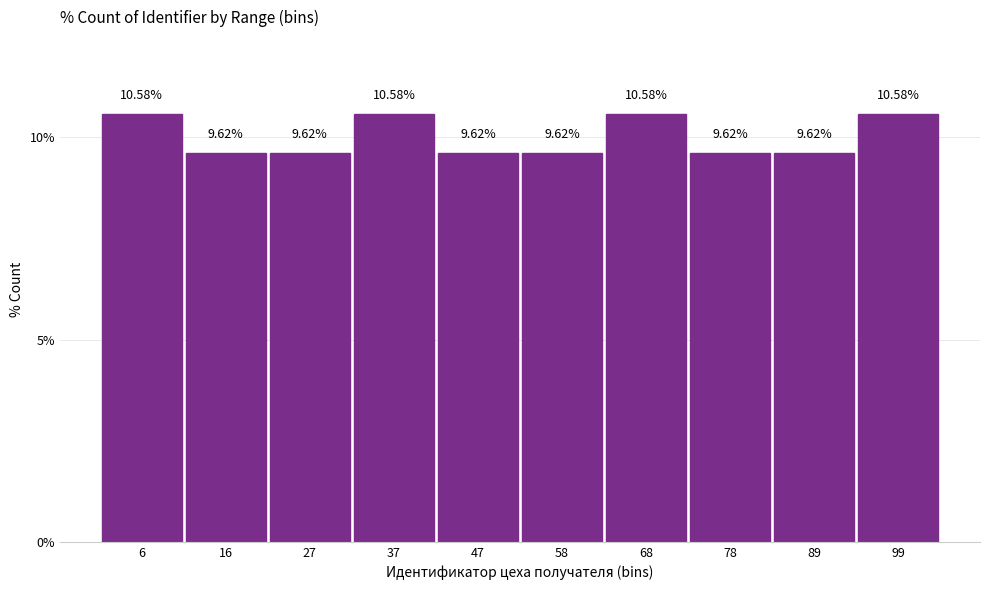

How tall is the bar that spans 42 to 52 on the x-axis? The bar edges are not printed on the chart, so give them approximately, as read against the axis.

9.62